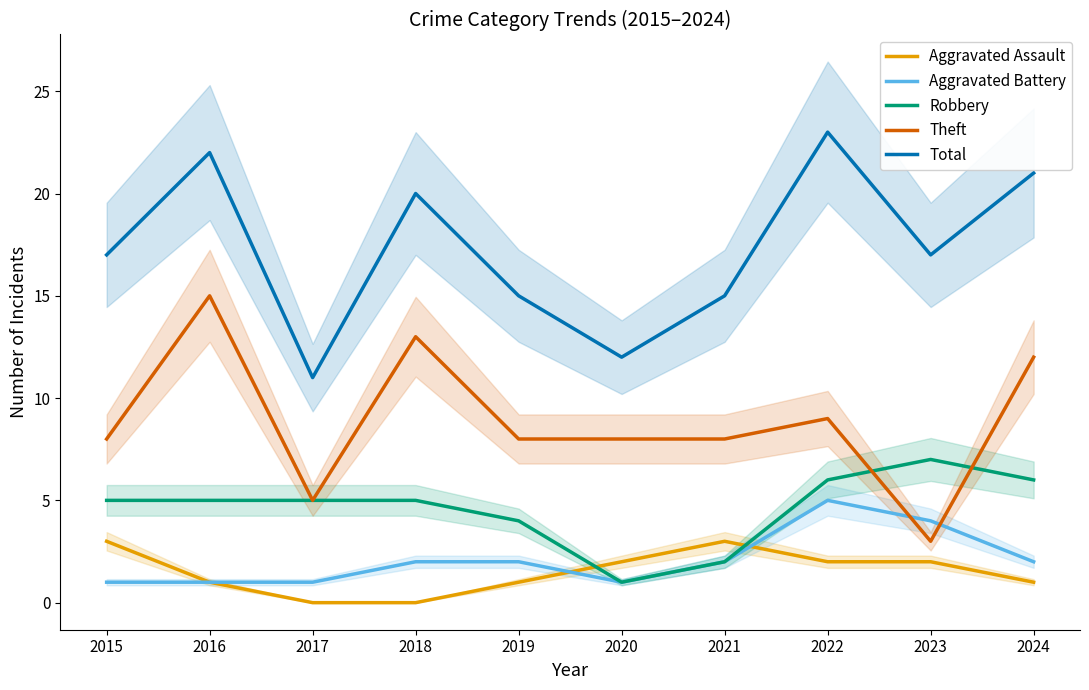

Reading left to right, transcribe all the data shown in this chart.

Aggravated Assault: 3	1	0	0	1	2	3	2	2	1
Aggravated Battery: 1	1	1	2	2	1	2	5	4	2
Robbery: 5	5	5	5	4	1	2	6	7	6
Theft: 8	15	5	13	8	8	8	9	3	12
Total: 17	22	11	20	15	12	15	23	17	21